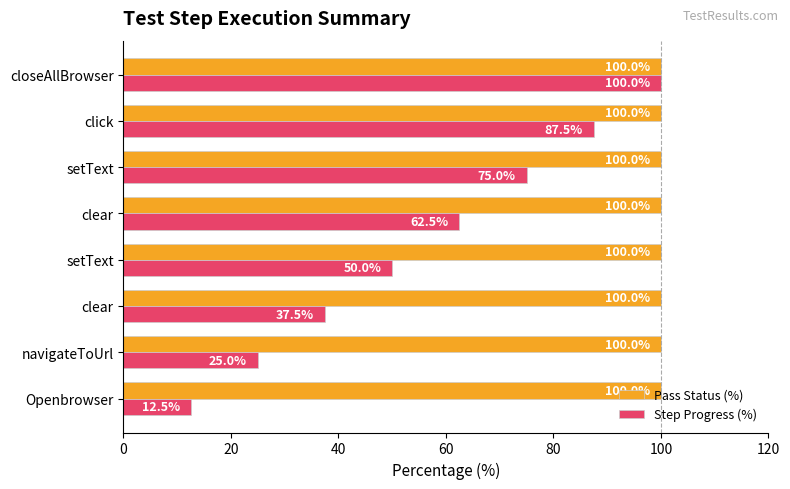

What are all the series names shown in the legend?

Pass Status (%), Step Progress (%)